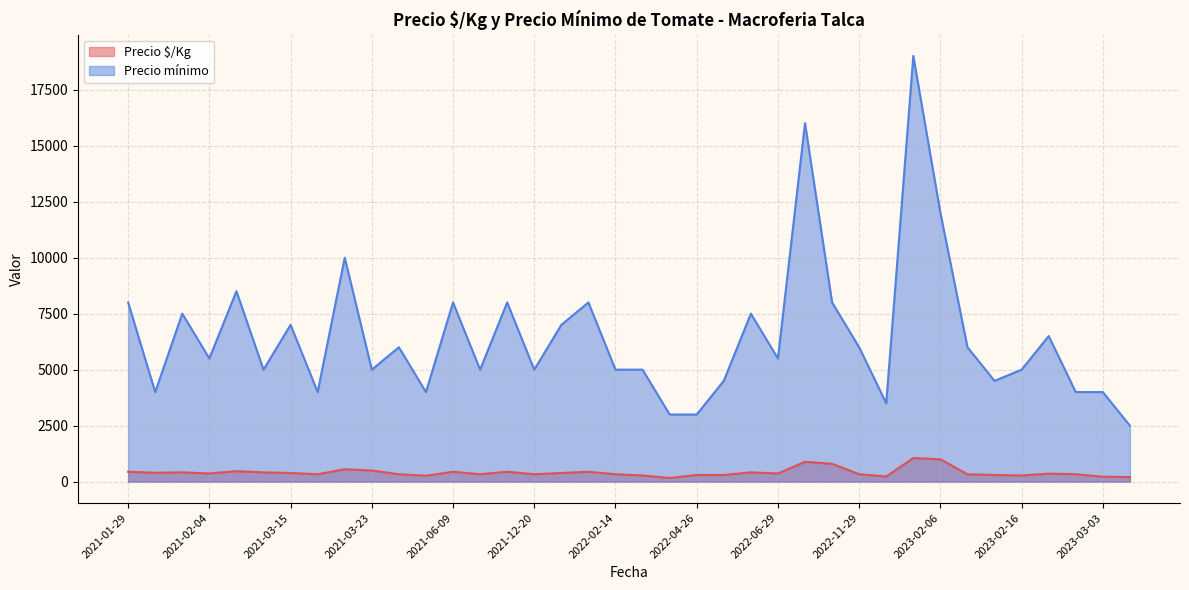

The value of Precio mínimo at 2023-02-16 is 7611. True or false?

False